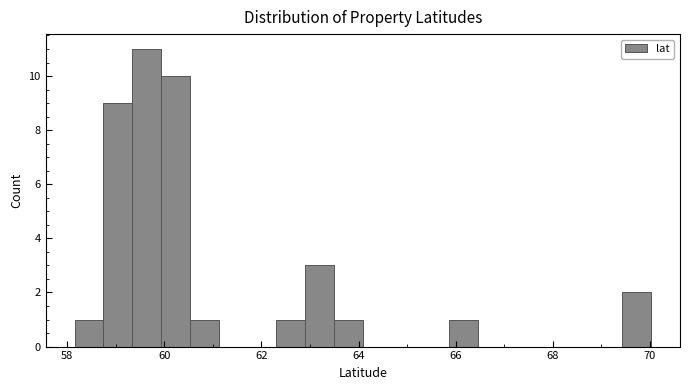

Read against the x-axis, roughly where is the centre of the tallest bar?

59.6